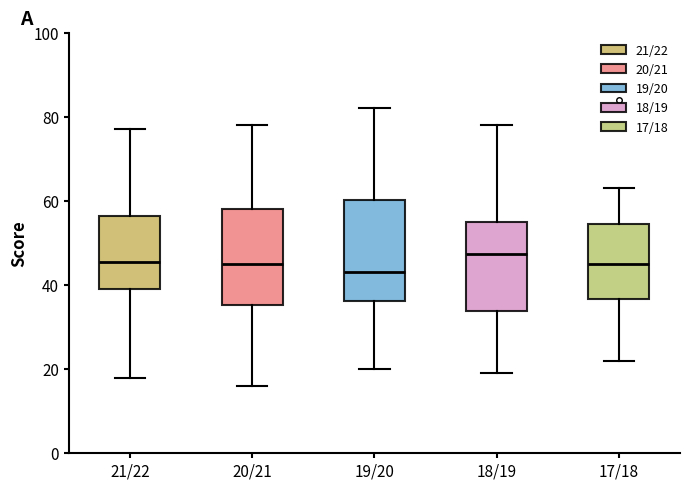

Reading left to right, transcribe this box plot: for each box, give where its median line is, the range the box spans, and where its two whiskers end, as read against the y-axis. The values are not printed on the chart, so give them approximately, as read against the axis.

21/22: median 46, box 40 to 56, whiskers 18 to 78
20/21: median 46, box 36 to 58, whiskers 16 to 78
19/20: median 44, box 36 to 60, whiskers 20 to 82
18/19: median 48, box 34 to 56, whiskers 20 to 78
17/18: median 46, box 36 to 54, whiskers 22 to 64